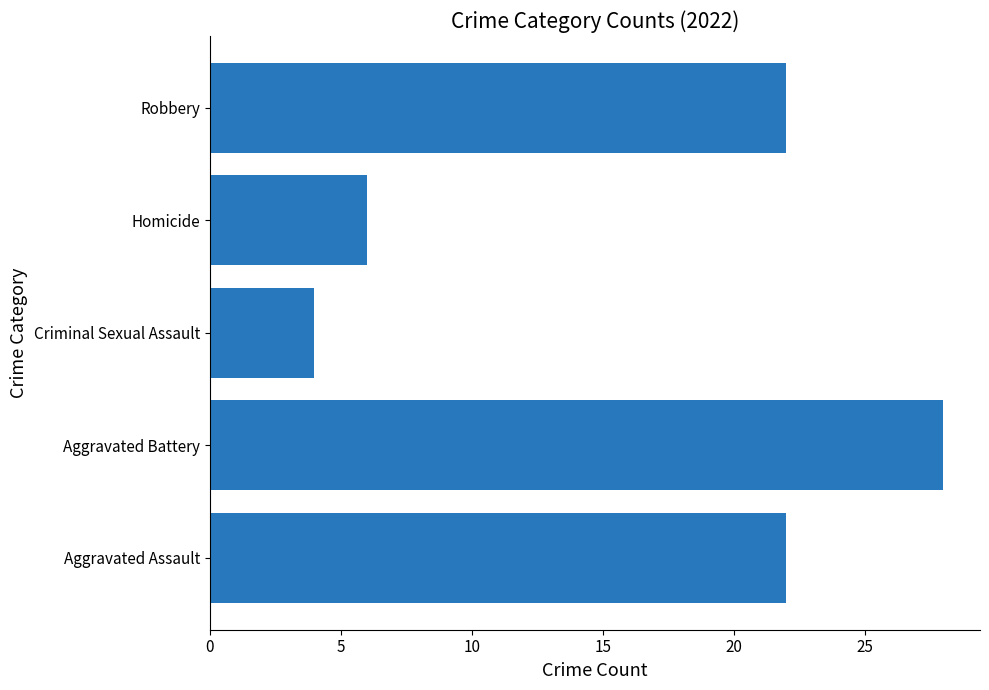

What is the sum of all values?

82